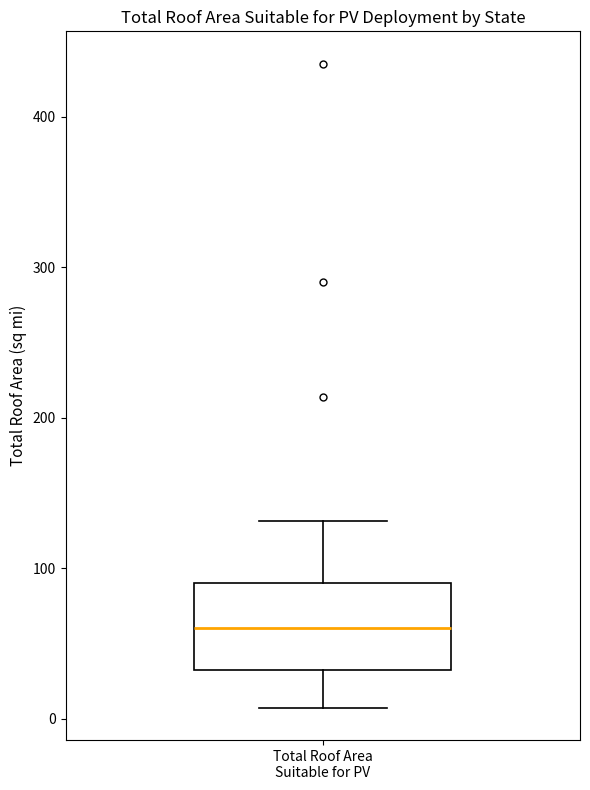

Read this box plot against the y-axis: the position of the median line, the range covered by the box, and the ends of both whiskers. The values are not printed on the chart, so give them approximately, as read against the axis.

median 60, box 30 to 90, whiskers 10 to 130